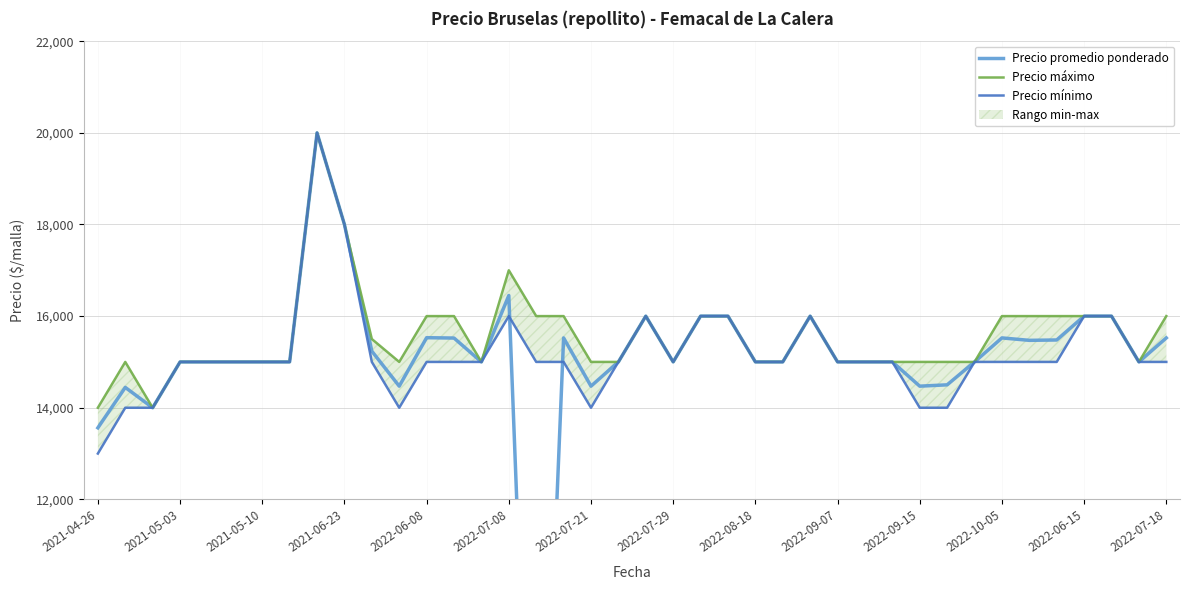

What is the sum of all Precio minimo values?

607000